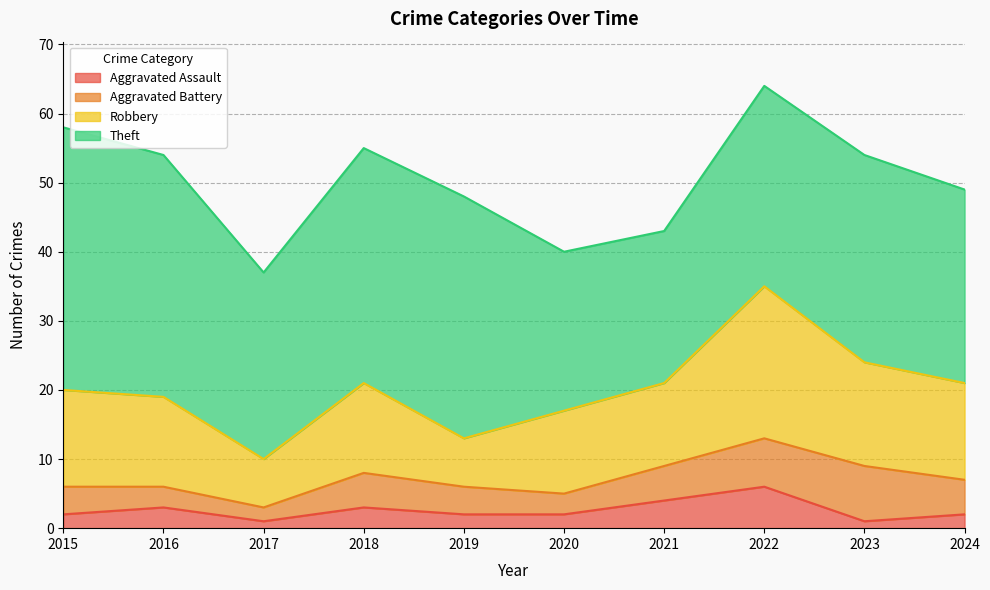

The value of Robbery at 2016 is 7. True or false?

False